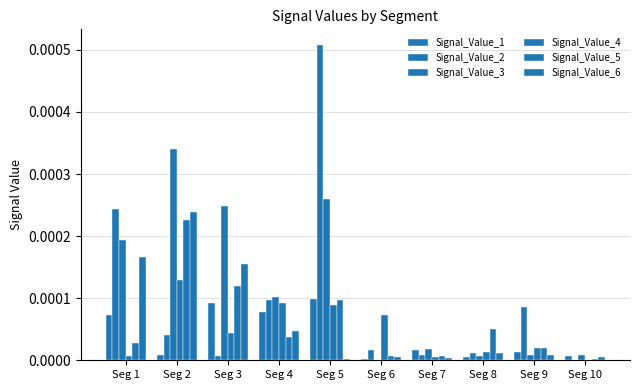

Does the chart contain stacked bars?

No